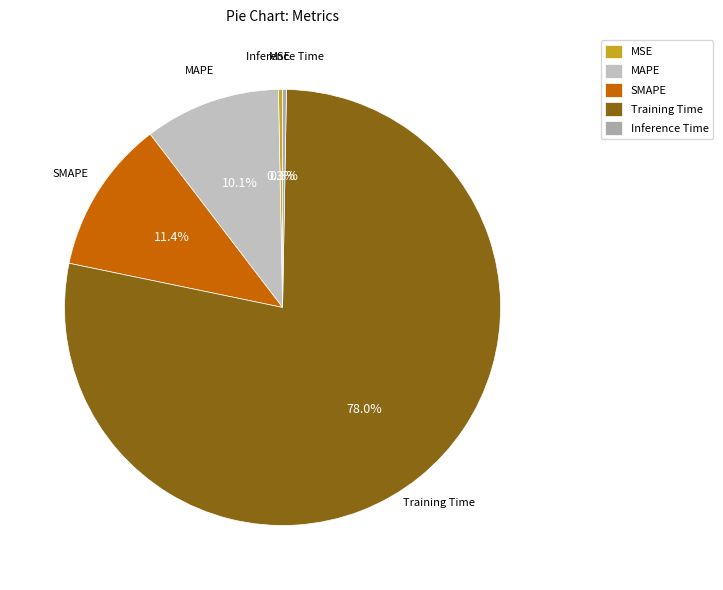

What portion of the pie excludes SMAPE?

88.6%